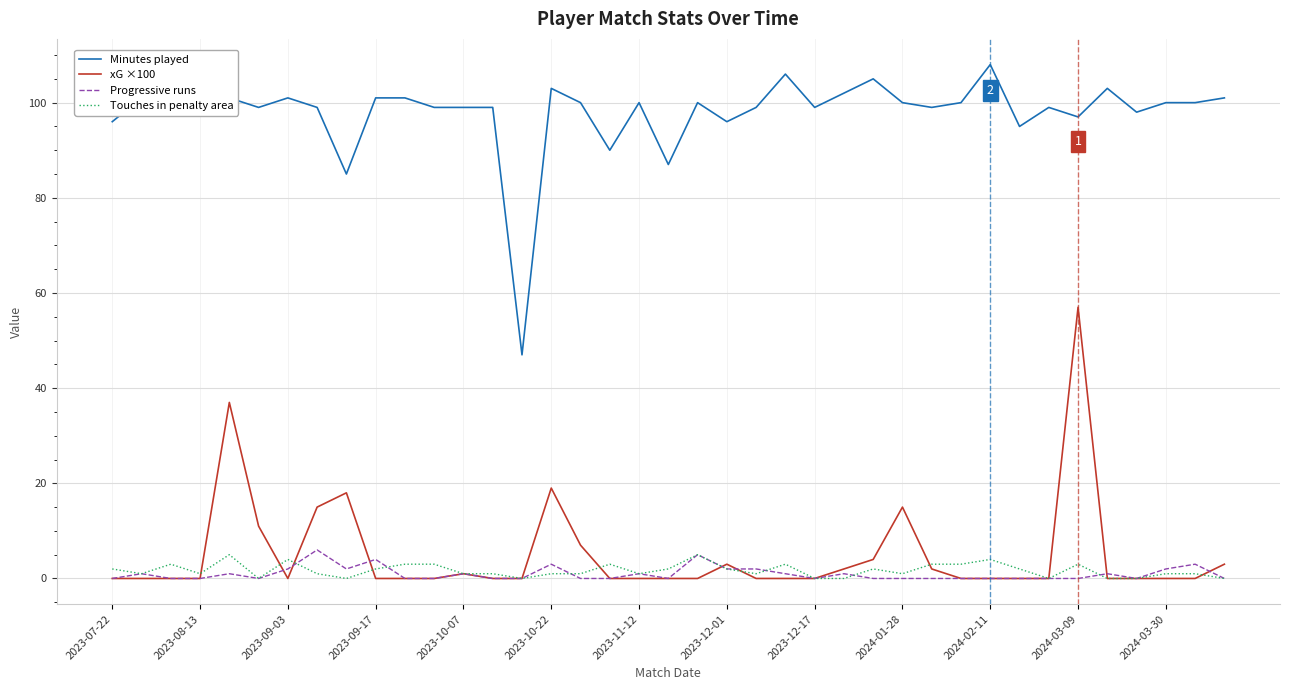

Reading left to right, extract all data points from this chart.

Minutes played: 96	101	103	99	101	99	101	99	85	101	101	99	99	99	47	103	100	90	100	87	100	96	99	106	99	102	105	100	99	100	108	95	99	97	103	98	100	100	101
xG ×100: 0	0	0	0	37	11	0	15	18	0	0	0	1	0	0	19	7	0	0	0	0	3	0	0	0	2	4	15	2	0	0	0	0	57	0	0	0	0	3
Progressive runs: 0	1	0	0	1	0	2	6	2	4	0	0	1	0	0	3	0	0	1	0	5	2	2	1	0	1	0	0	0	0	0	0	0	0	1	0	2	3	0
Touches in penalty area: 2	1	3	1	5	0	4	1	0	2	3	3	1	1	0	1	1	3	1	2	5	2	1	3	0	0	2	1	3	3	4	2	0	3	0	0	1	1	0